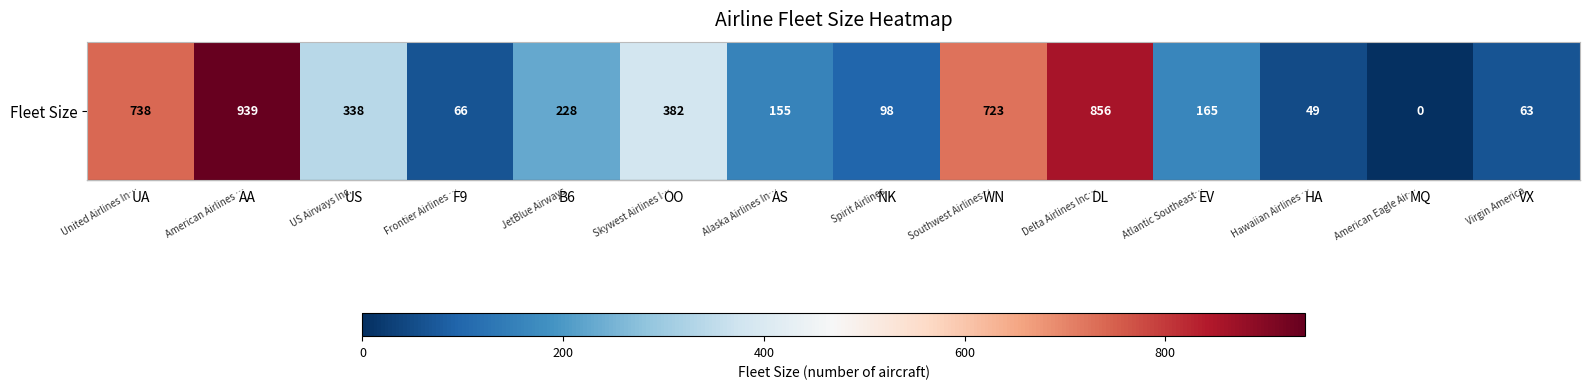

The chart shows a value of 501 at UA. True or false?

False